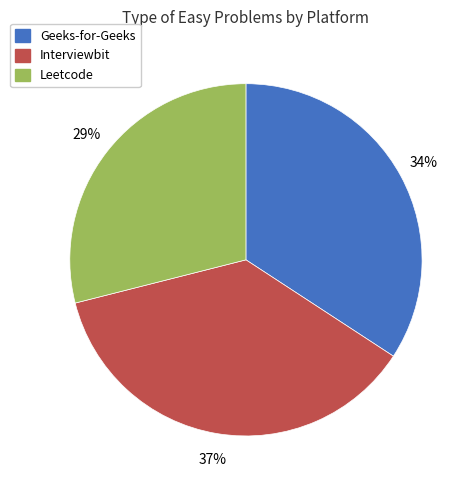

How many slices are in this pie chart?

3